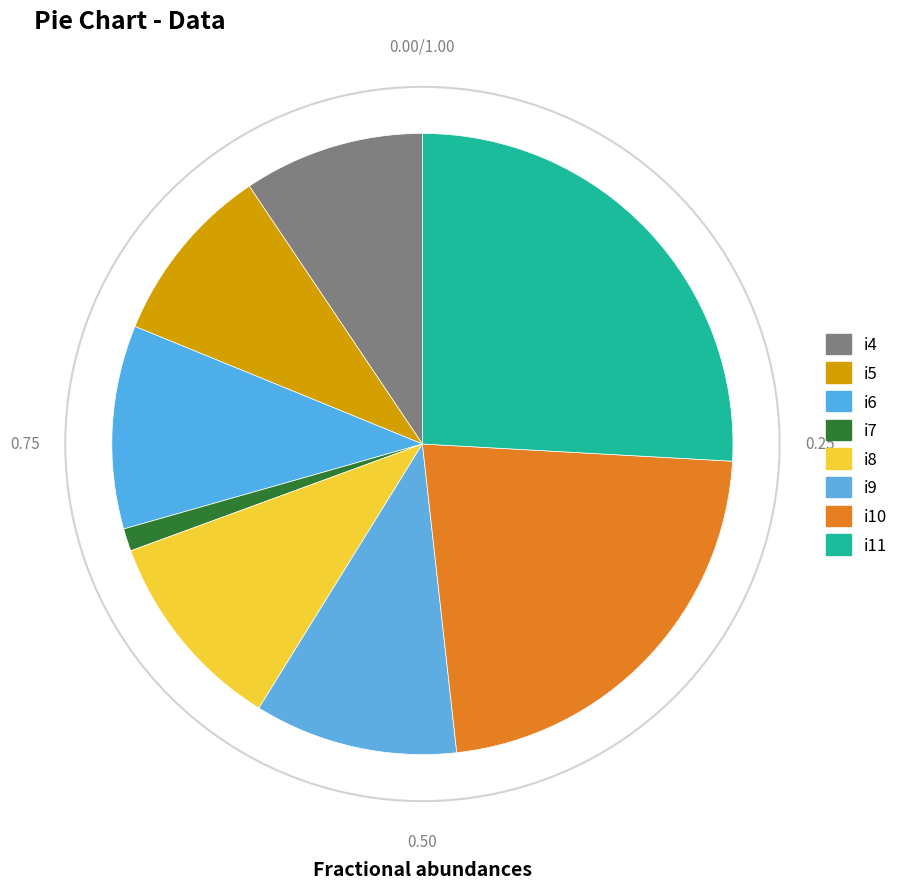

Between i11 and i6, which is larger?

i11